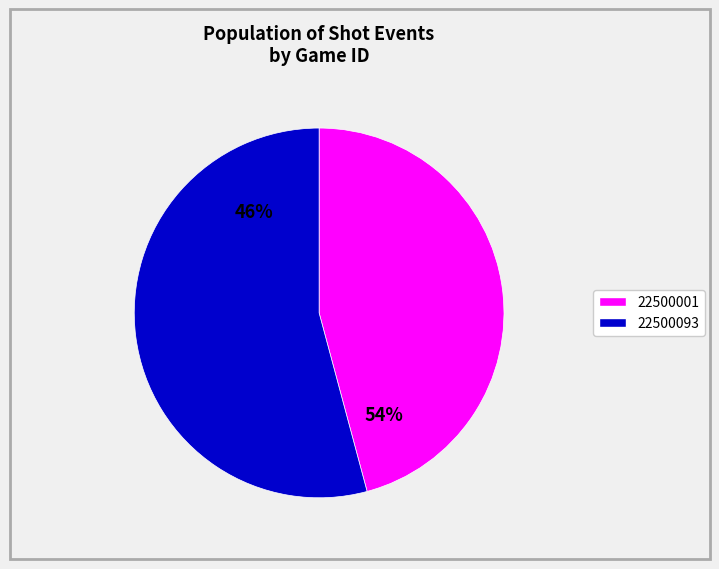

The 22500001 slice represents 46% of the pie. True or false?

True